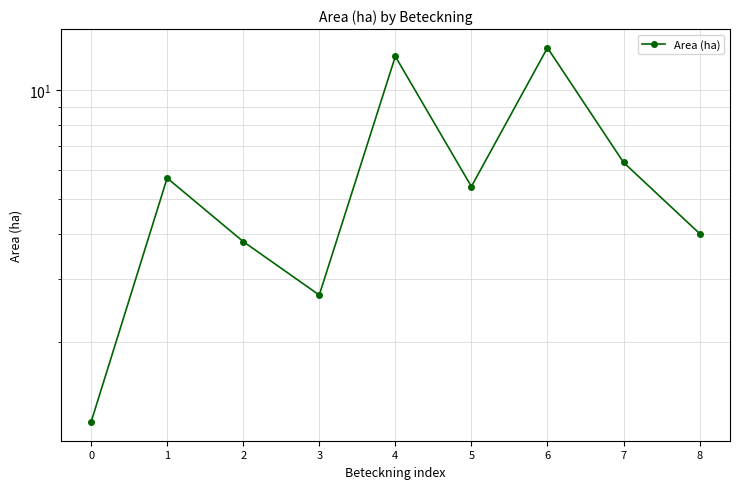

List the labels in order of value, largest first.

6, 4, 7, 1, 5, 8, 2, 3, 0